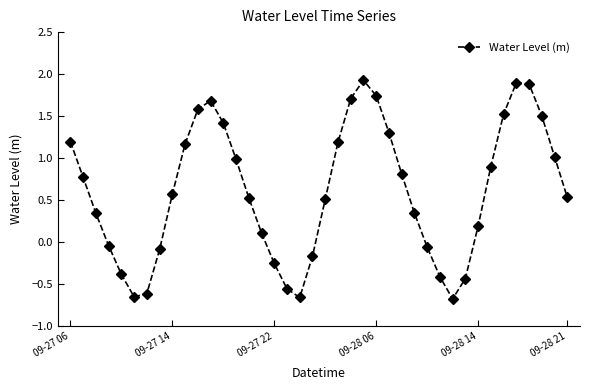

What is the value of the 33rd point from the left?

0.2